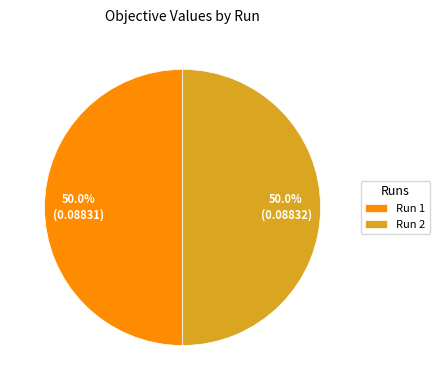

Do Run 2 and Run 1 together represent more than half of the pie?

Yes